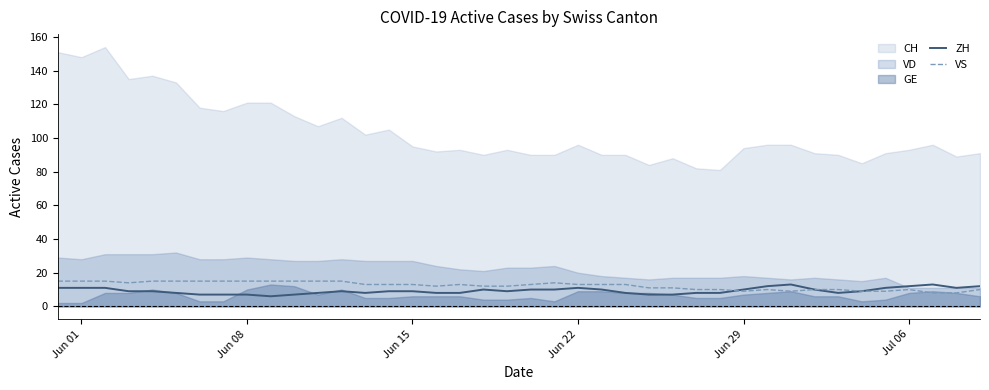

Is it true that VS equals 5 at Jun 15?

False